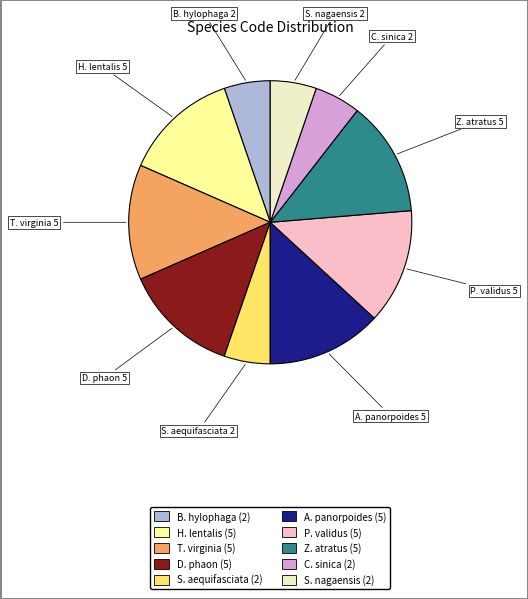

Is the sum of S. nagaensis and B. hylophaga greater than half?

No